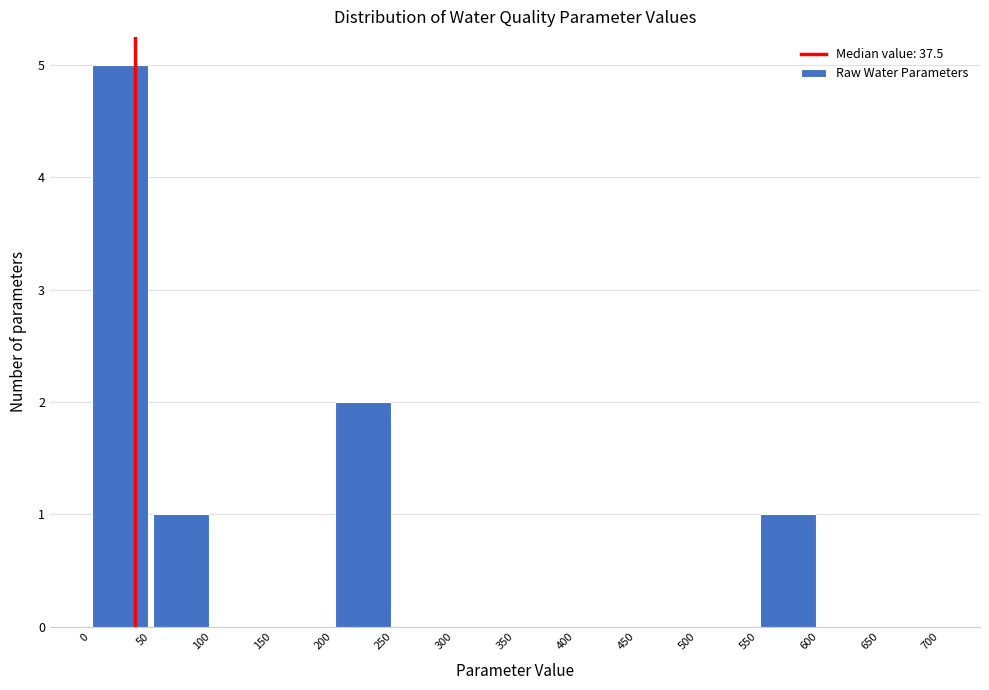

Reading left to right, list every bar in this chart as the range it spans on the x-axis followed by its height. The values are not printed on the chart, so give them approximately, as read against the axis.

0 to 50: 5
50 to 100: 1
100 to 150: 0
150 to 200: 0
200 to 250: 2
250 to 300: 0
300 to 350: 0
350 to 400: 0
400 to 450: 0
450 to 500: 0
500 to 550: 0
550 to 600: 1
600 to 650: 0
650 to 700: 0